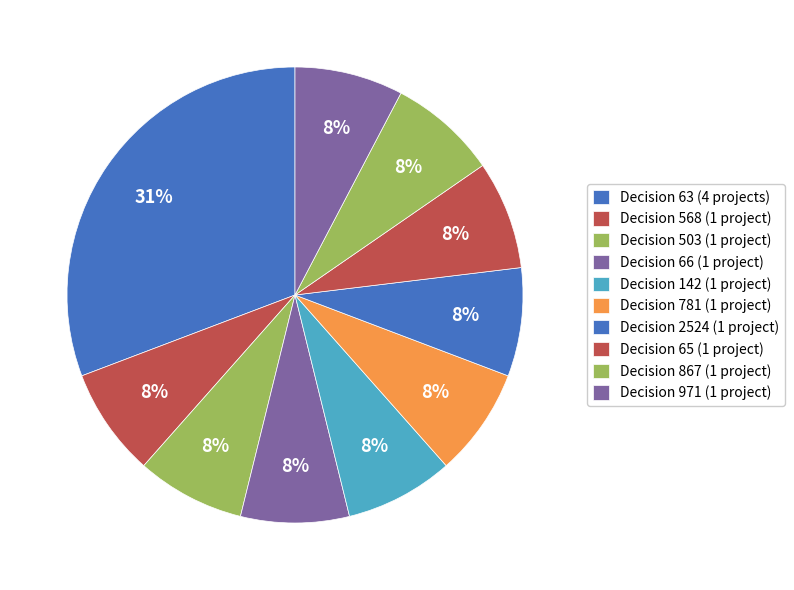

Rank the categories by value from lowest to highest.

63 (2020-1), 63 (2020-2), 63 (2020-3), 63 (2020-4), 568, 503, 66, 142, 781, 2524, 65, 867, 971